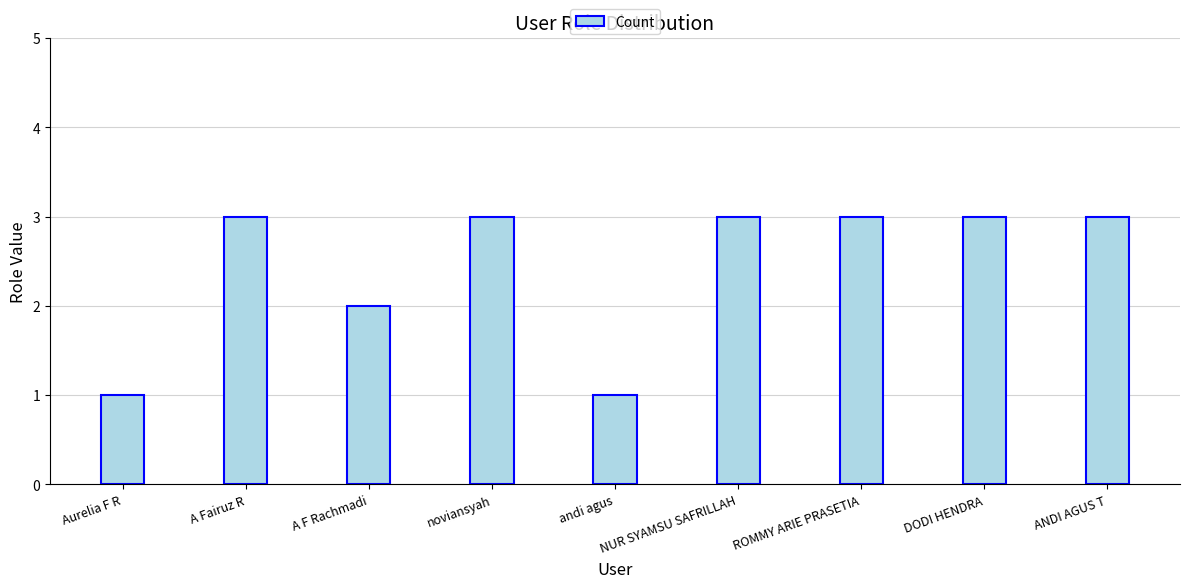

How many bars are there in total?

9